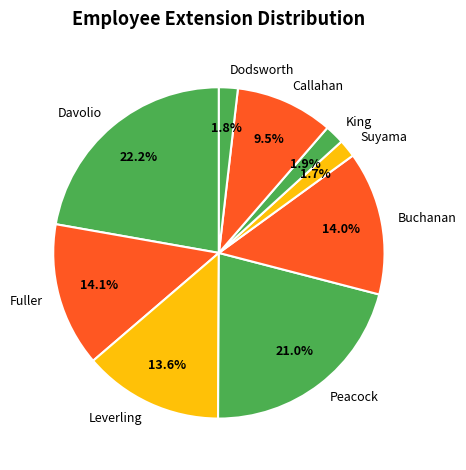

Does Fuller represent more than half of the total?

No